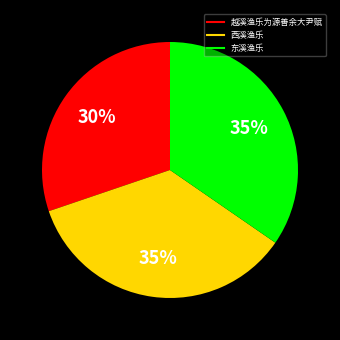

Do 东溪渔乐 and 越溪渔乐为源善余大尹赋 together represent more than half of the pie?

Yes